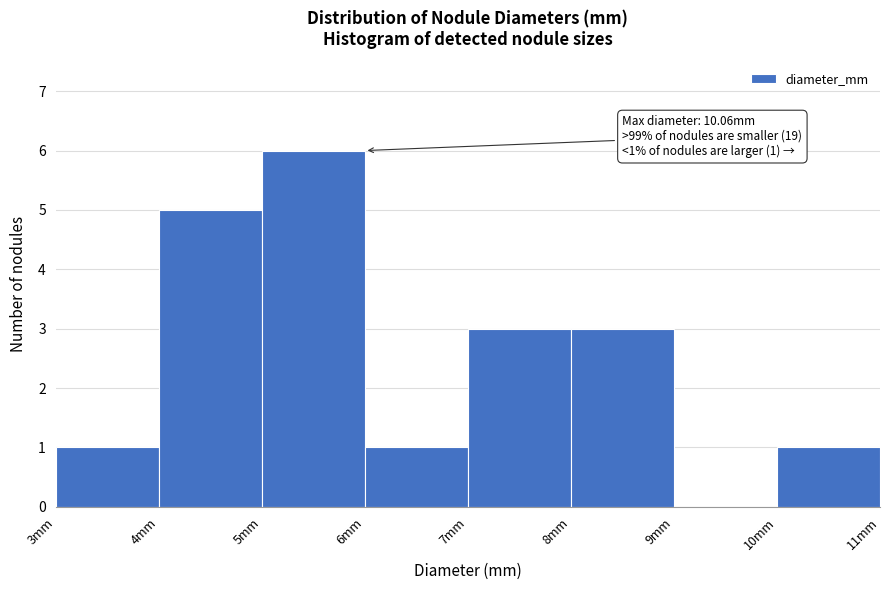

Over which range of the x-axis is the bar tallest?

5 to 6